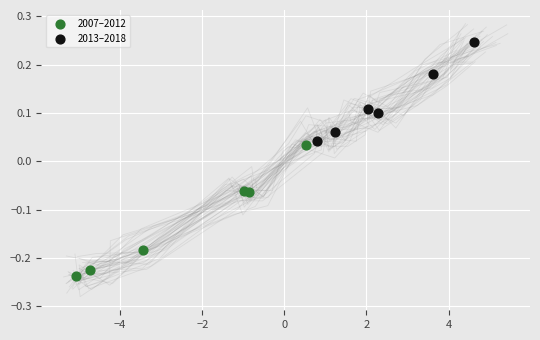

Which series reaches the minimum Y coordinate?

2007–2012